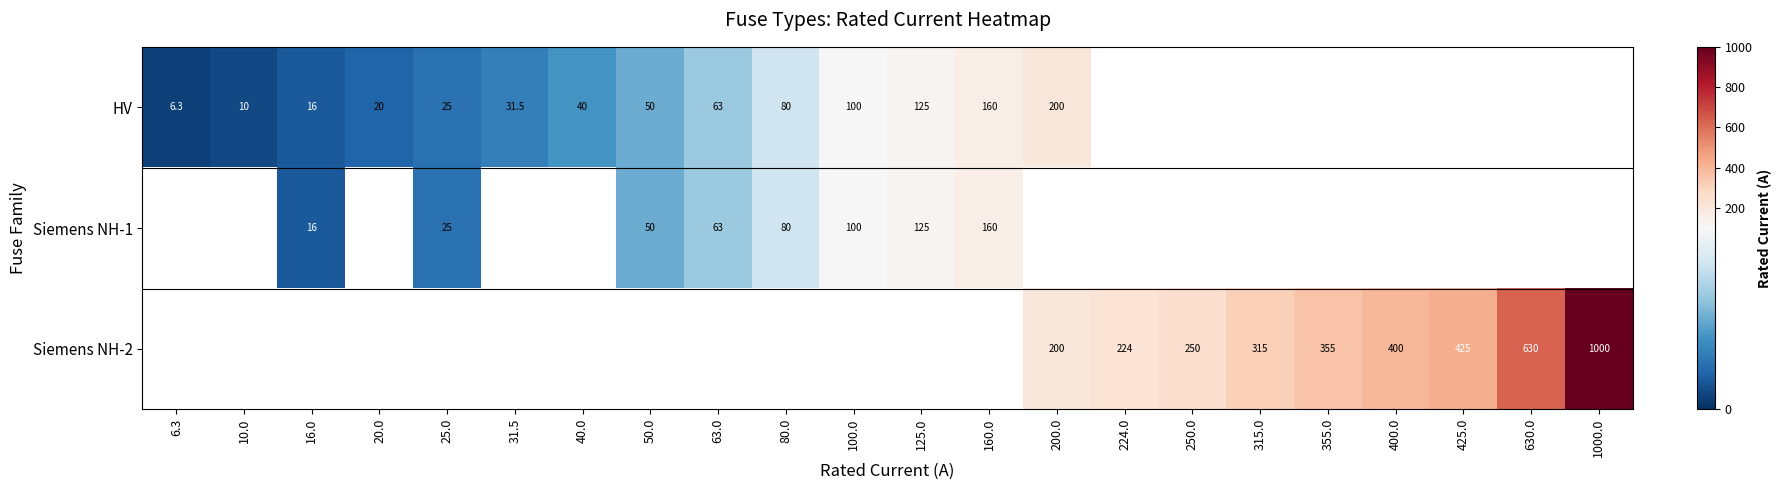

Is the value of HV at 10.0 greater than the value of Siemens NH-2 at 425.0?

No